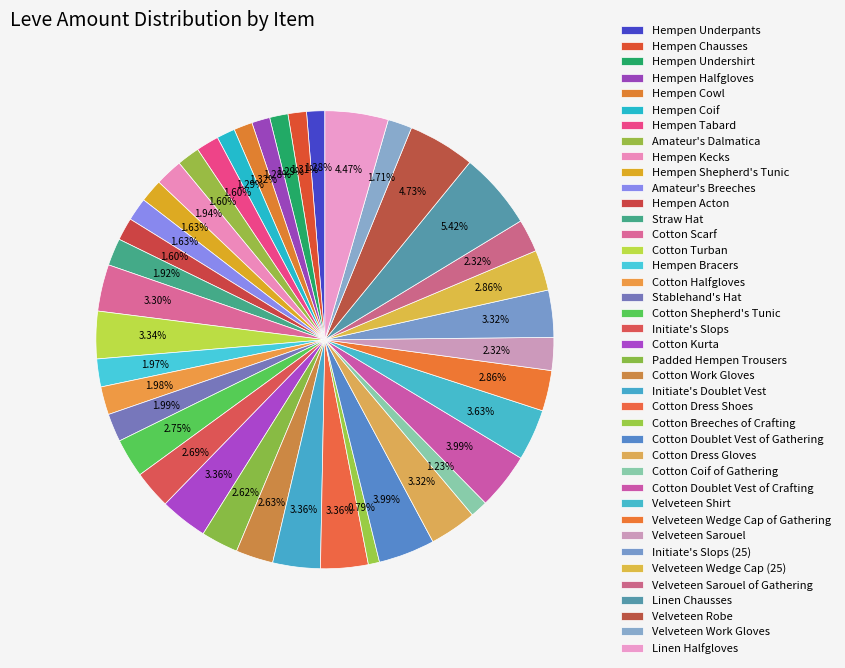

To the nearest percent, what percentage of the pie is Hempen Halfgloves?

1%